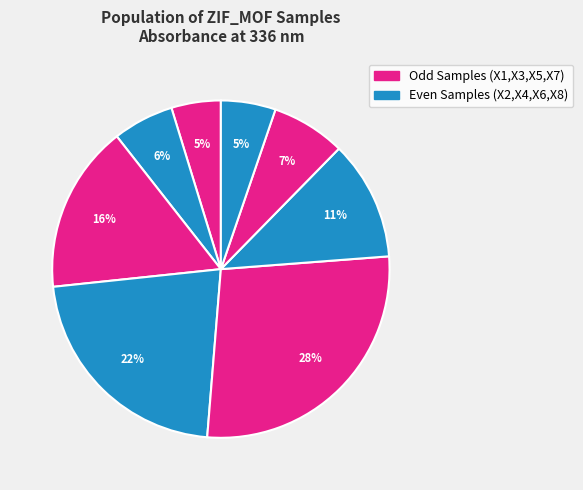

How many slices are in this pie chart?

8